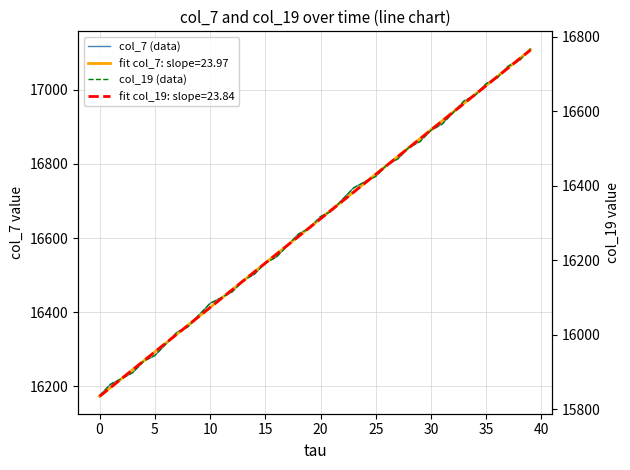

What is the greatest value displayed?

17111